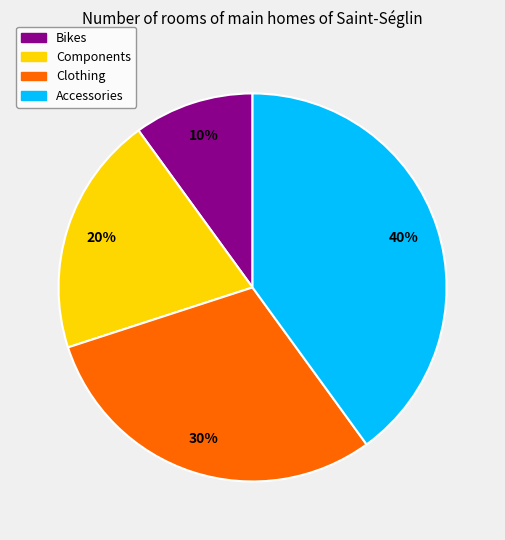

Is the sum of Bikes and Components greater than half?

No